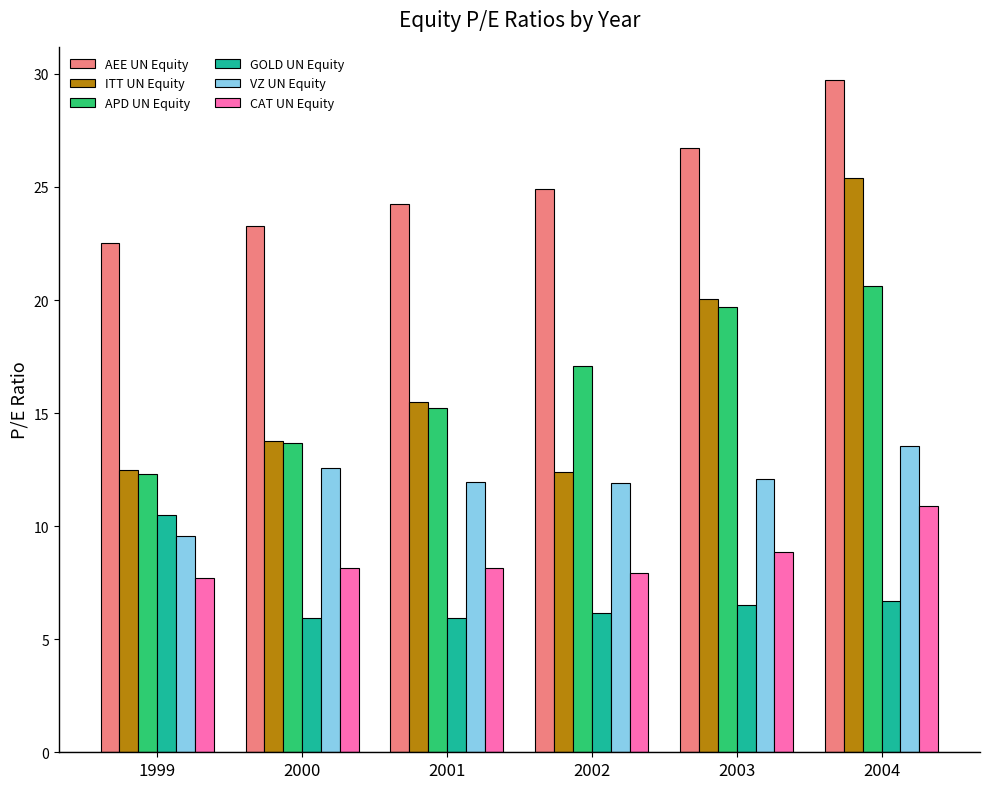

Which series has the widest spread of values?

ITT UN Equity